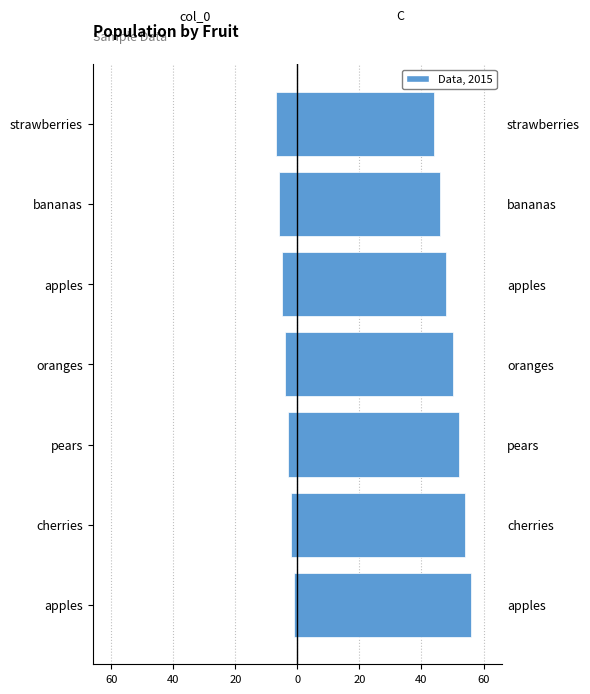

What is the sum of all C values?

350